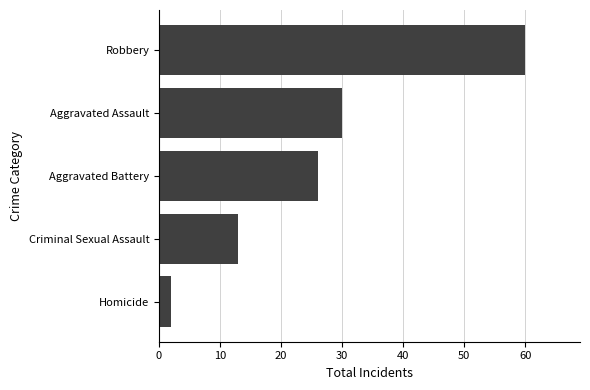

What is the sum of all values?

131